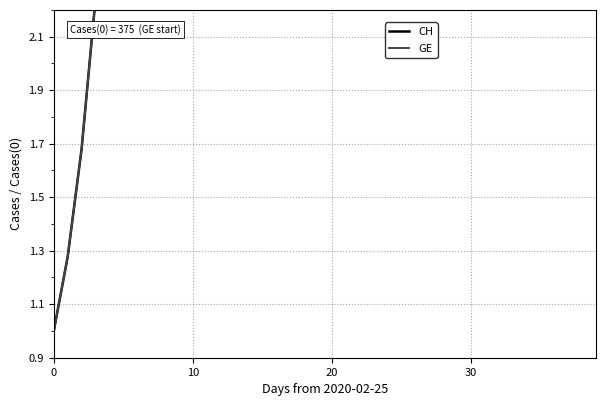

Which series has the widest spread of values?

CH